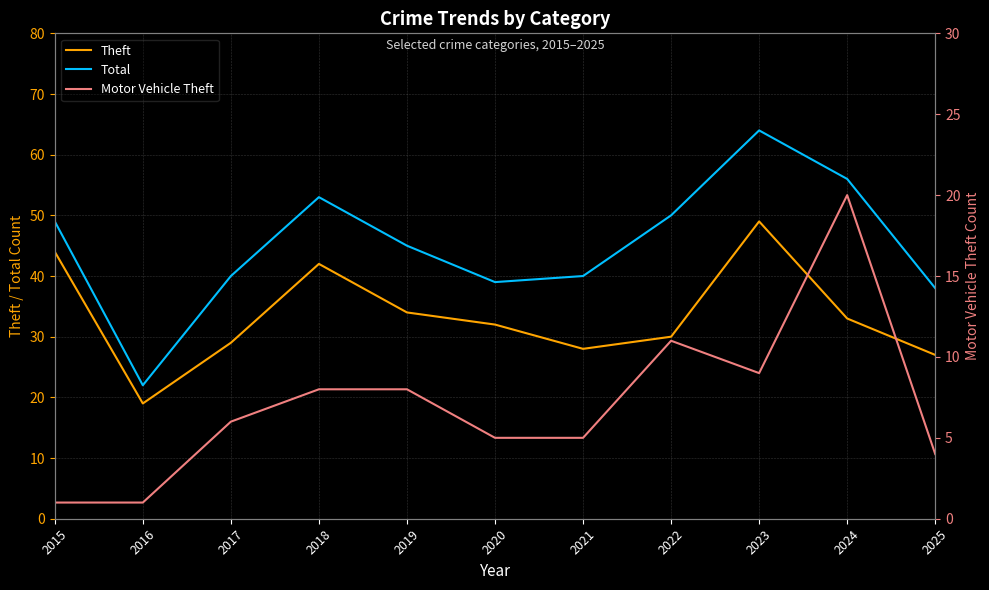

What is the average value of the Theft series?

33